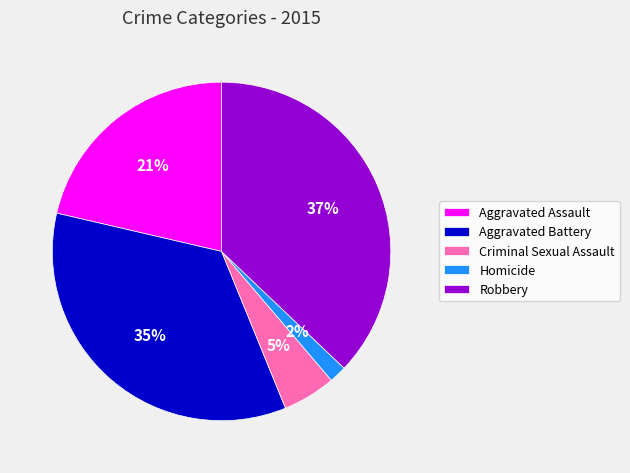

Which slice is the smallest?

Homicide